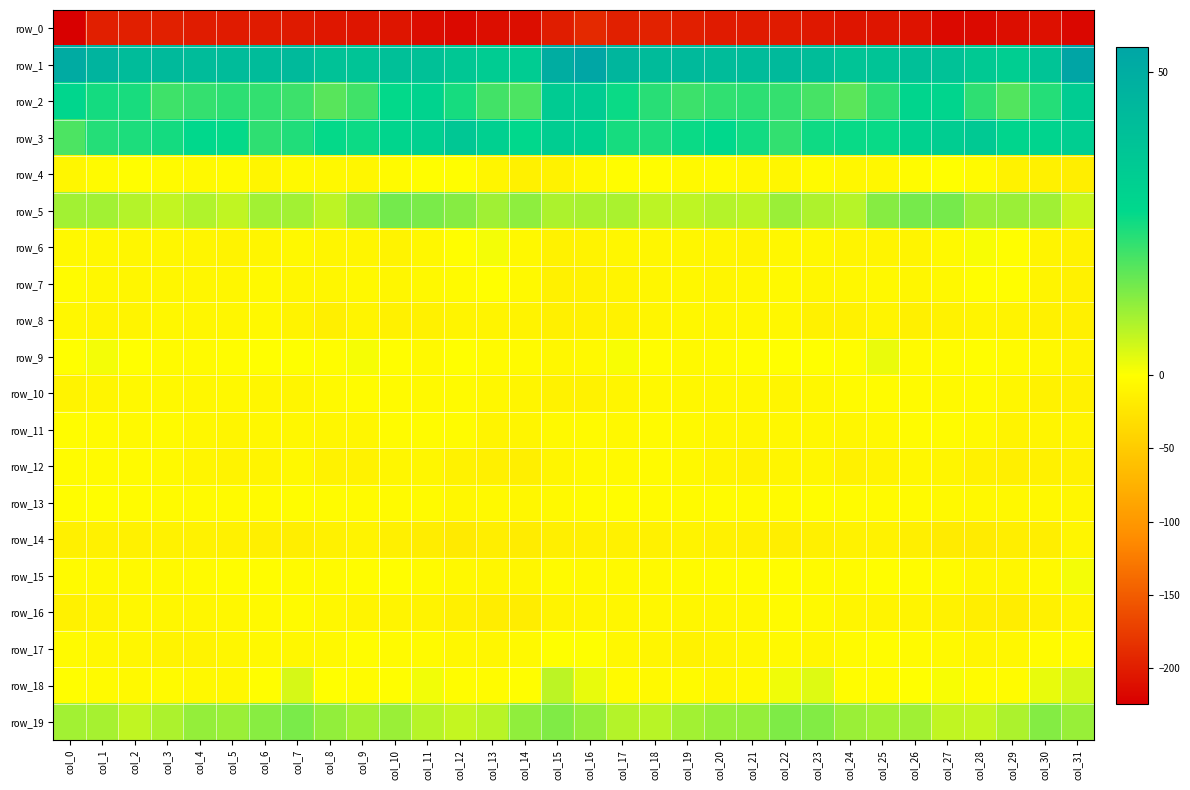

What is the total value across all series at col_12?

-193.8